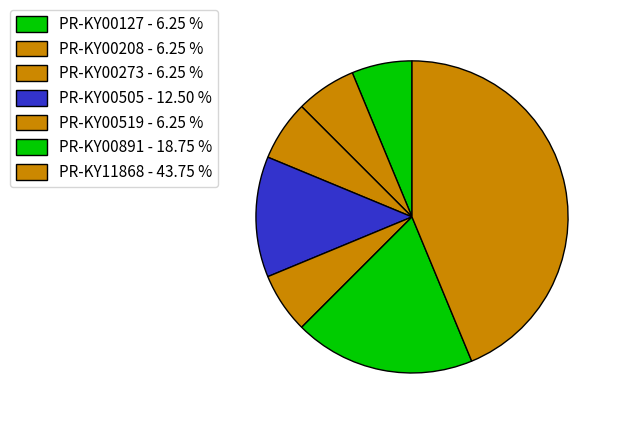

To the nearest percent, what is the combined percentage of PR-KY00505 and PR-KY00519?

19%